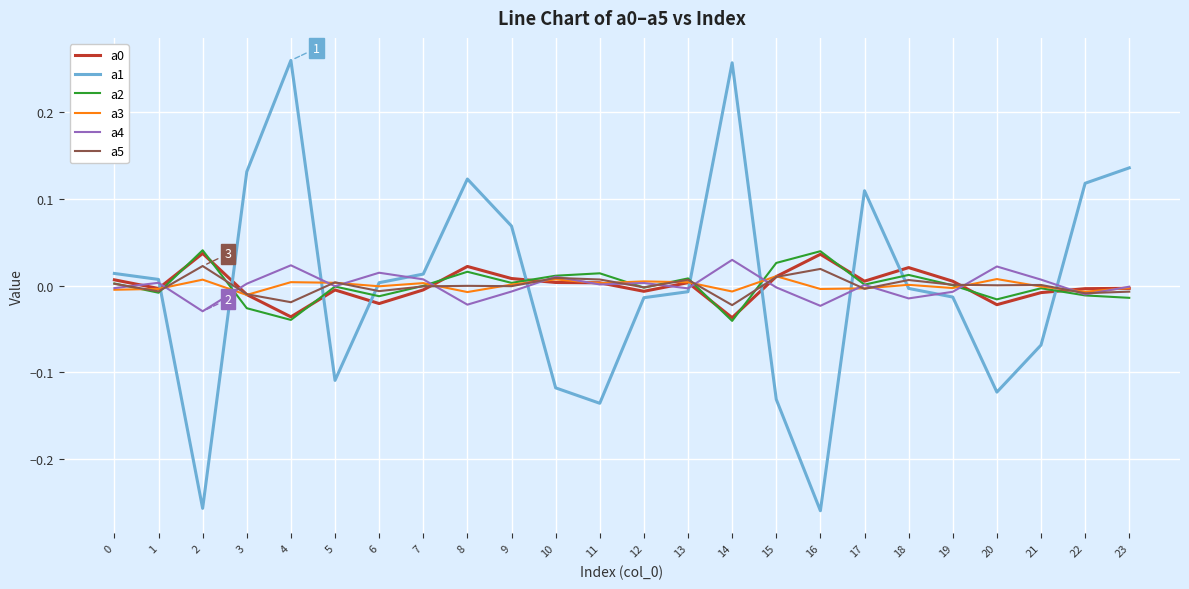

Is this an area chart (filled region under the line)?

No